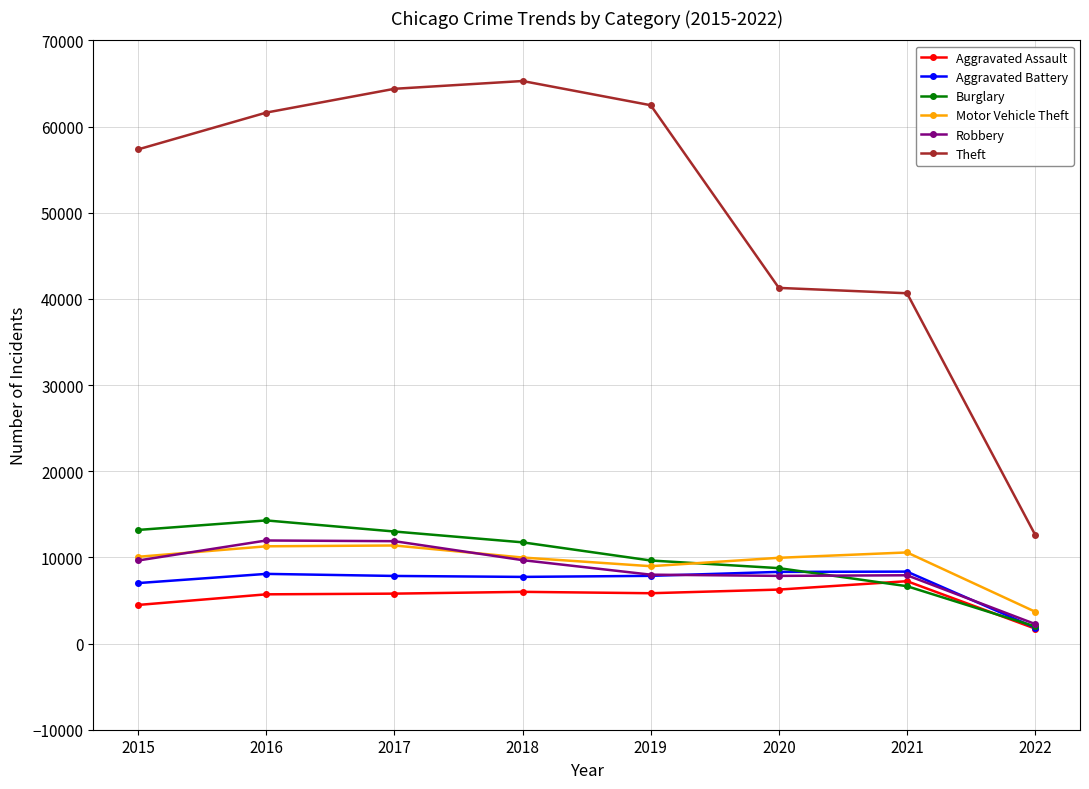

True or false: Theft and Aggravated Battery intersect in this chart.

False